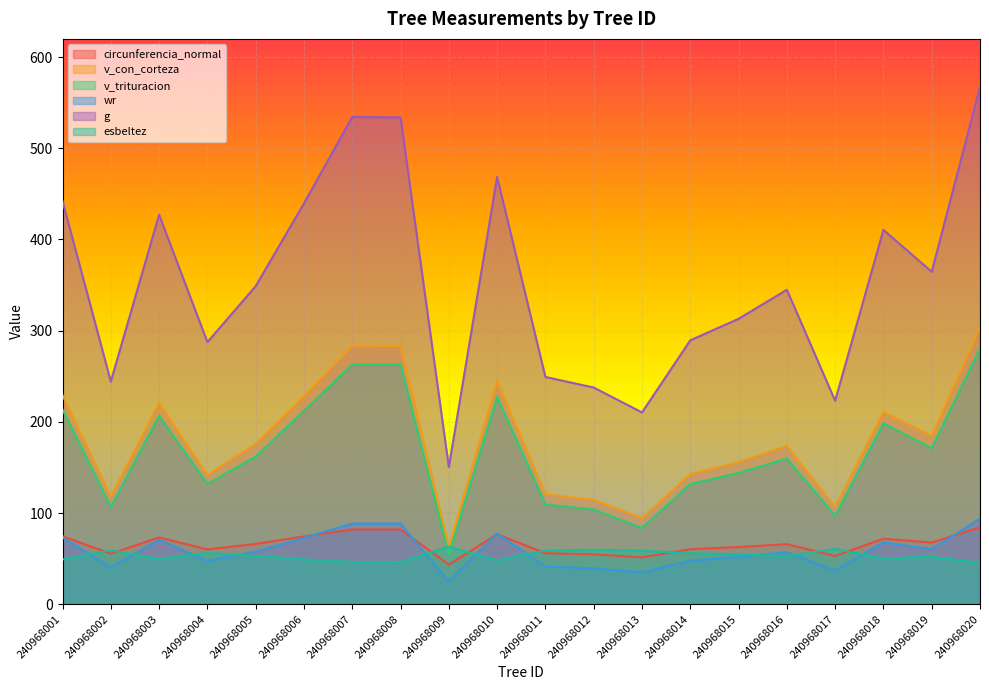

Count the number of categories in the chart.

20